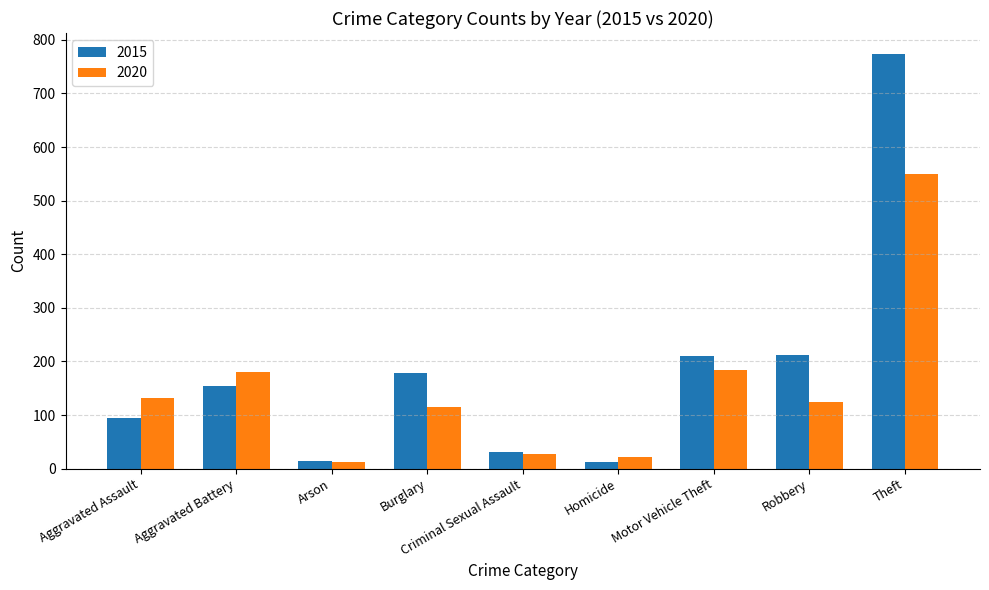

What is the difference between the highest and lowest values at Homicide?

9